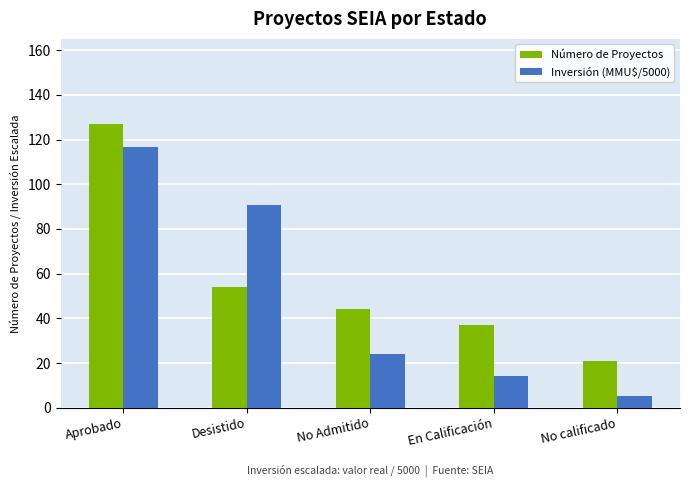

What is the difference between the Inversión (MMU$/5000) values at Aprobado and Desistido?

25.8